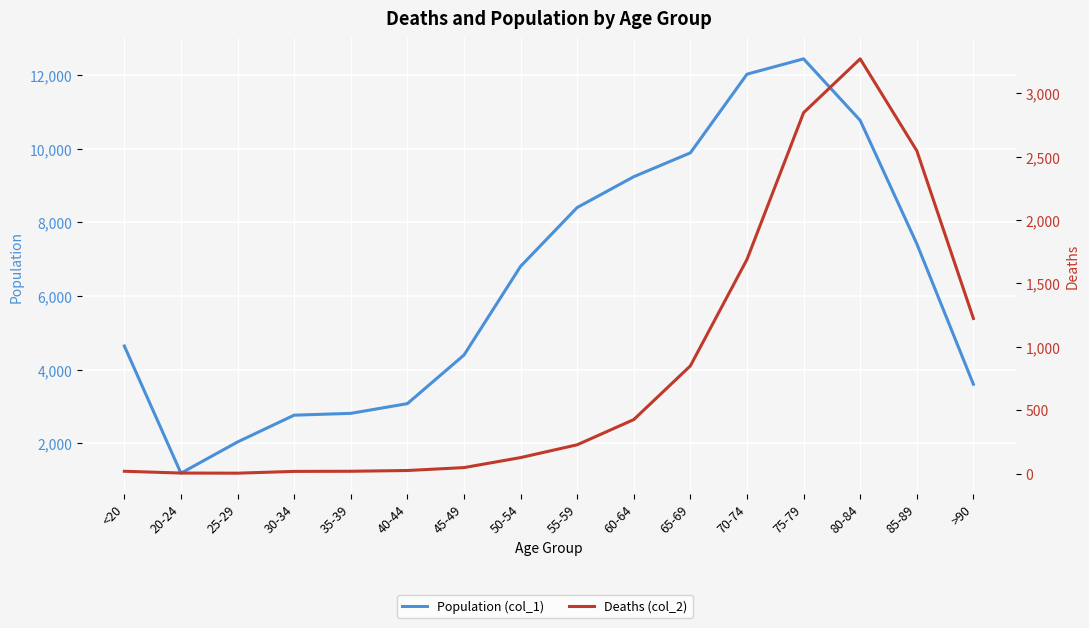

At 35-39, list the series in order from smallest to largest.

Deaths (col_2), Population (col_1)